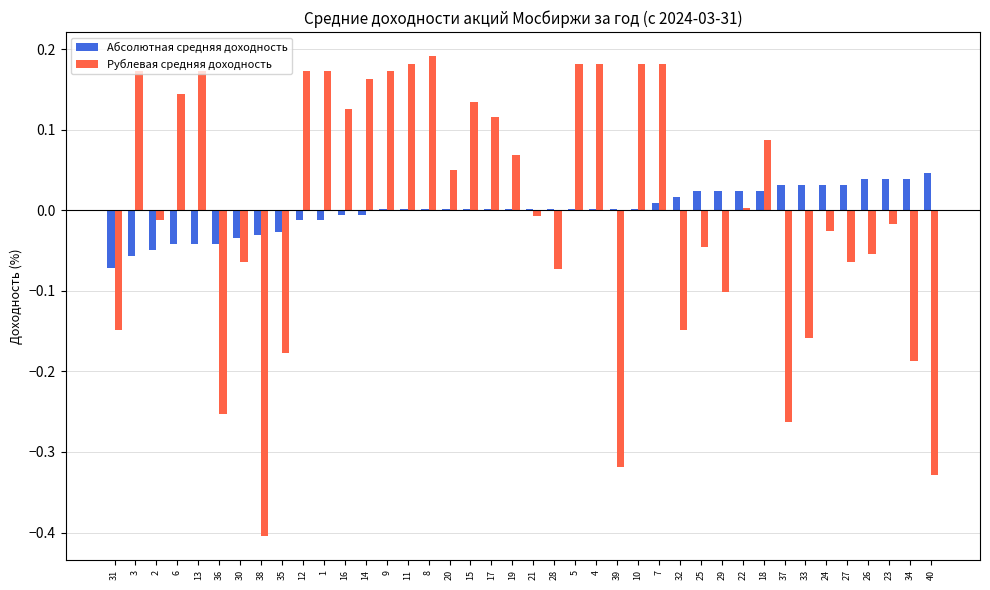

The Абсолютная средняя доходность series shows 0.0 at 39. True or false?

True